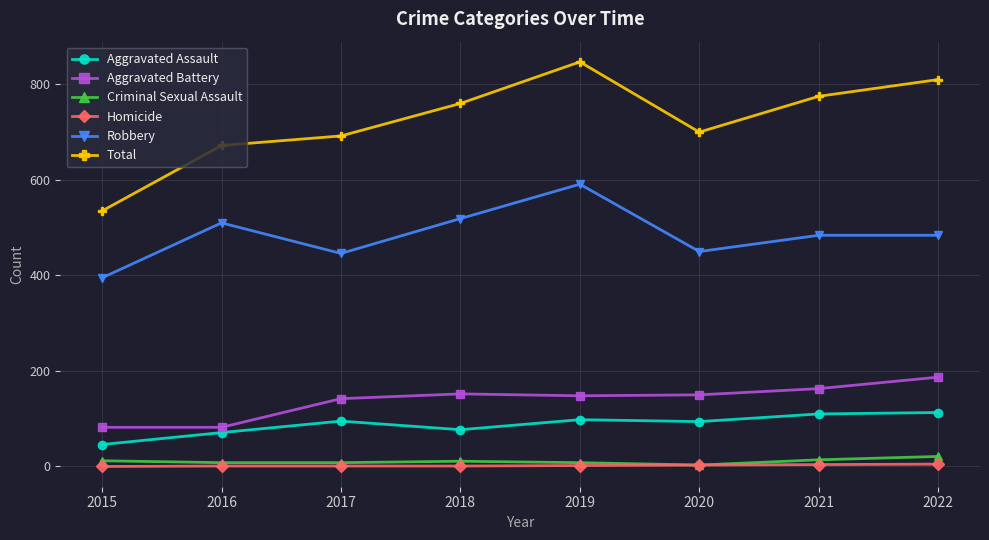

True or false: Criminal Sexual Assault has a value of 12 at 2015.

True